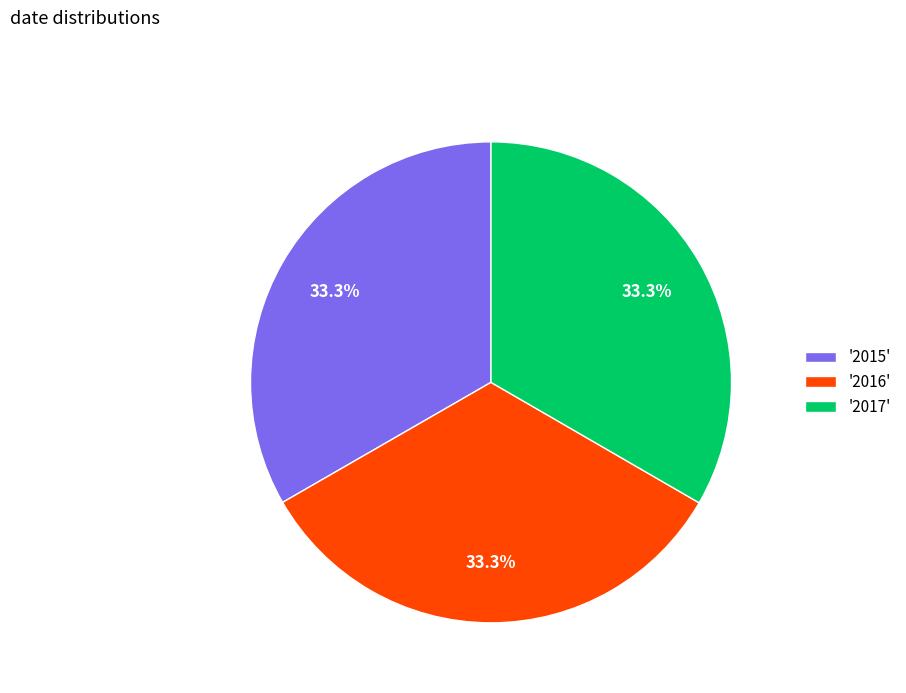

Approximately how many times larger is the value at '2016' compared to '2017'?

1.0